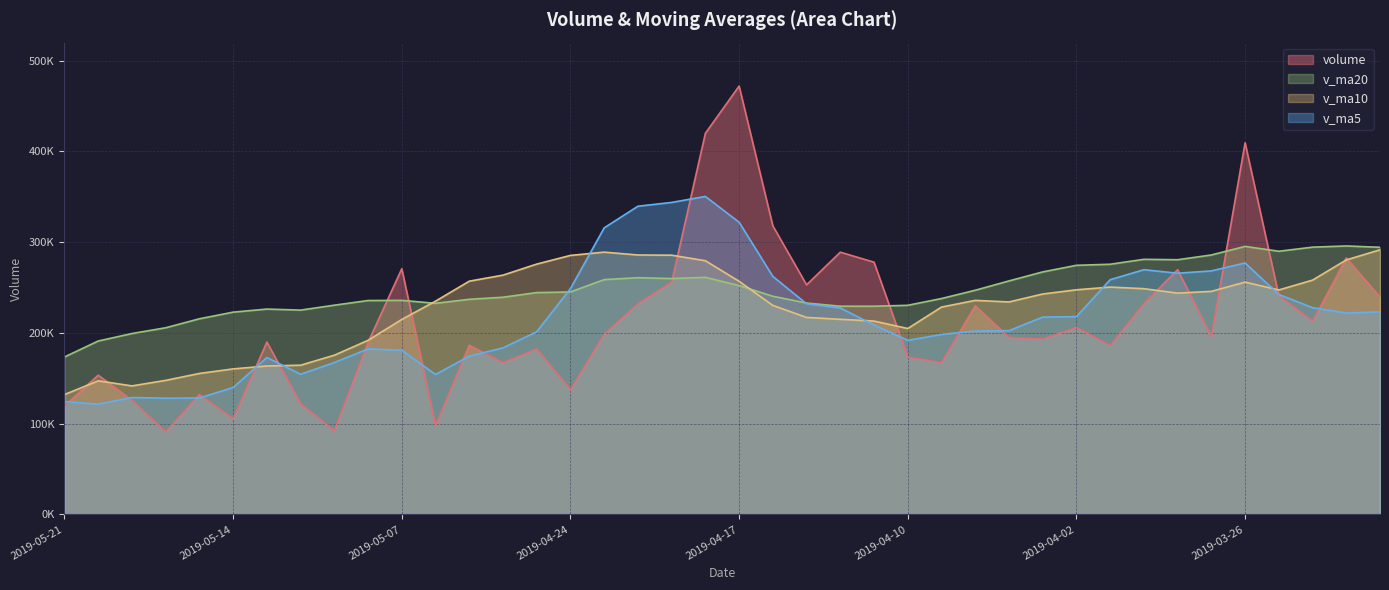

True or false: v_ma5 has more than 2 points higher than both neighbors.

True